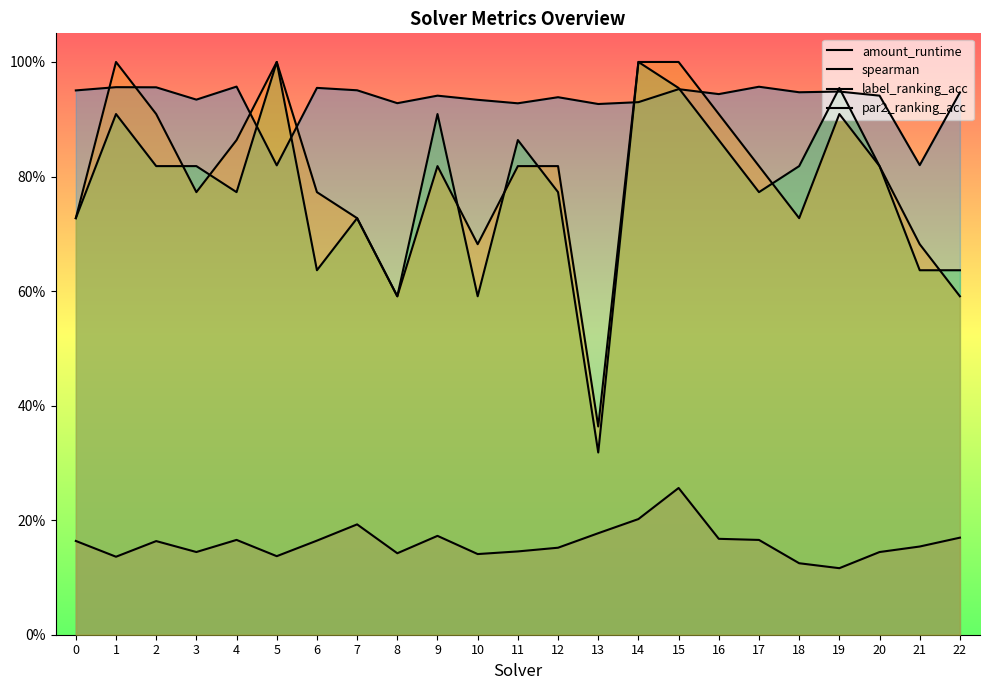

Reading right to left, what are all the values shown in this chart?

amount_runtime: 0.2	0.2	0.1	0.1	0.1	0.2	0.2	0.3	0.2	0.2	0.2	0.1	0.1	0.2	0.1	0.2	0.2	0.1	0.2	0.1	0.2	0.1	0.2
spearman: 0.9	0.8	0.9	0.9	0.9	1.0	0.9	1.0	0.9	0.9	0.9	0.9	0.9	0.9	0.9	1.0	1.0	0.8	1.0	0.9	1.0	1.0	1.0
label_ranking_acc: 0.6	0.6	0.8	1.0	0.8	0.8	0.9	1.0	1.0	0.3	0.8	0.9	0.6	0.9	0.6	0.7	0.6	1.0	0.8	0.8	0.8	0.9	0.7
par2_ranking_acc: 0.6	0.7	0.8	0.9	0.7	0.8	0.9	1.0	1.0	0.4	0.8	0.8	0.7	0.8	0.6	0.7	0.8	1.0	0.9	0.8	0.9	1.0	0.7